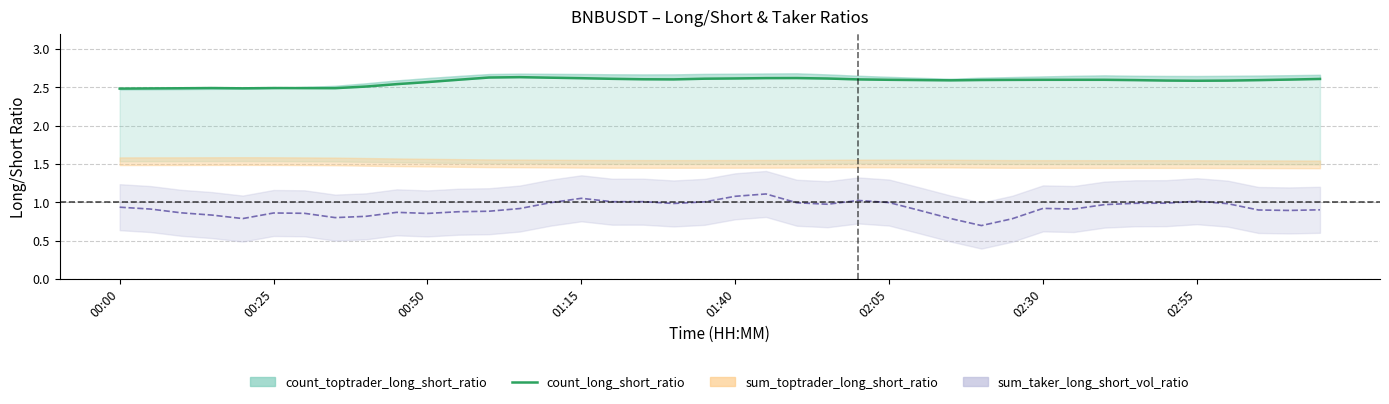

What is the maximum value shown in the chart?

2.6